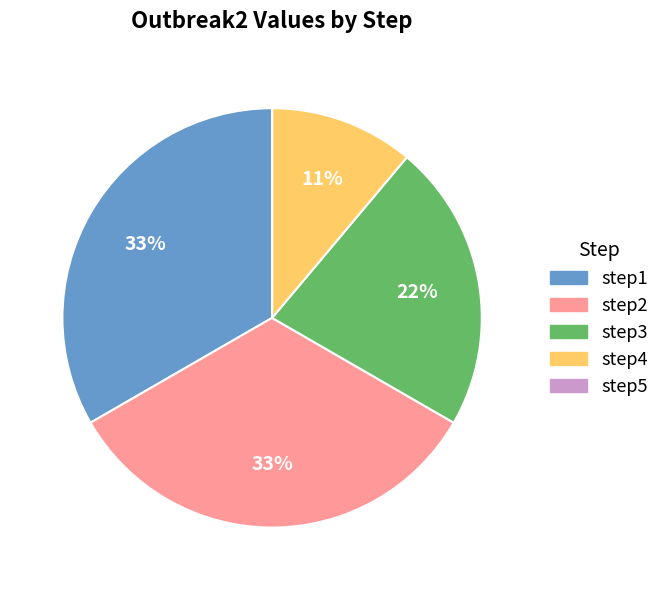

The step1 slice represents 33% of the pie. True or false?

True